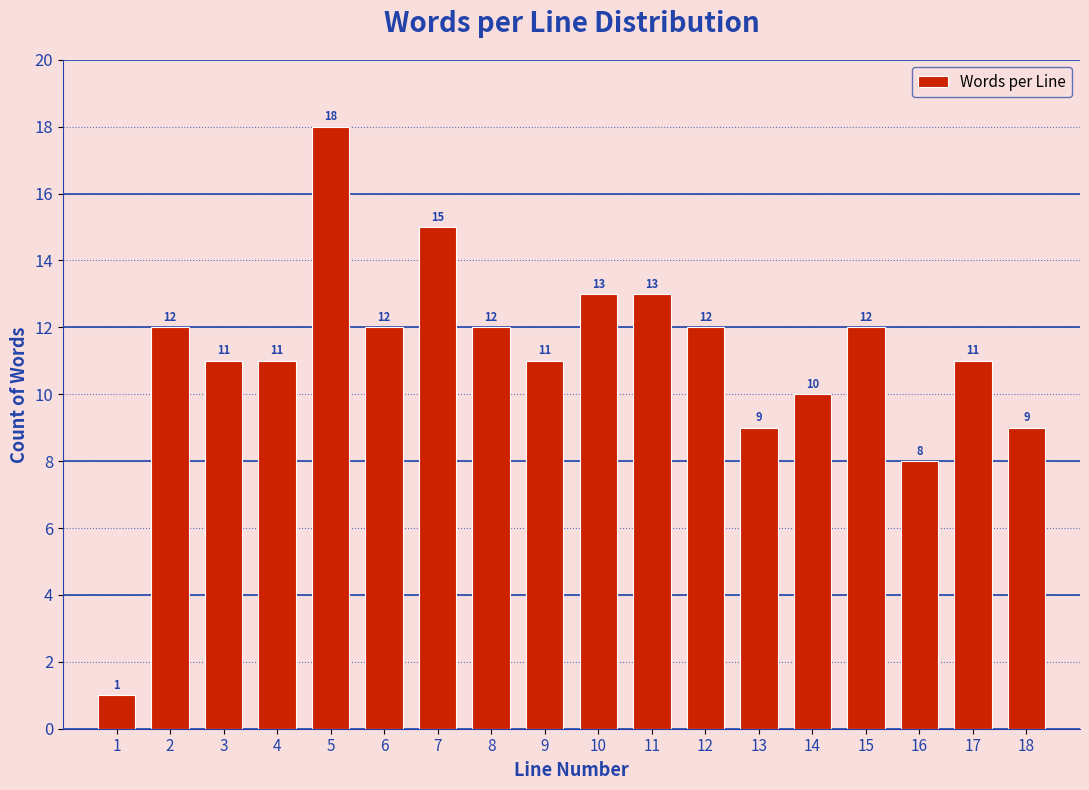

Reading left to right, what are all the values shown in this chart?

1=1	2=12	3=11	4=11	5=18	6=12	7=15	8=12	9=11	10=13	11=13	12=12	13=9	14=10	15=12	16=8	17=11	18=9